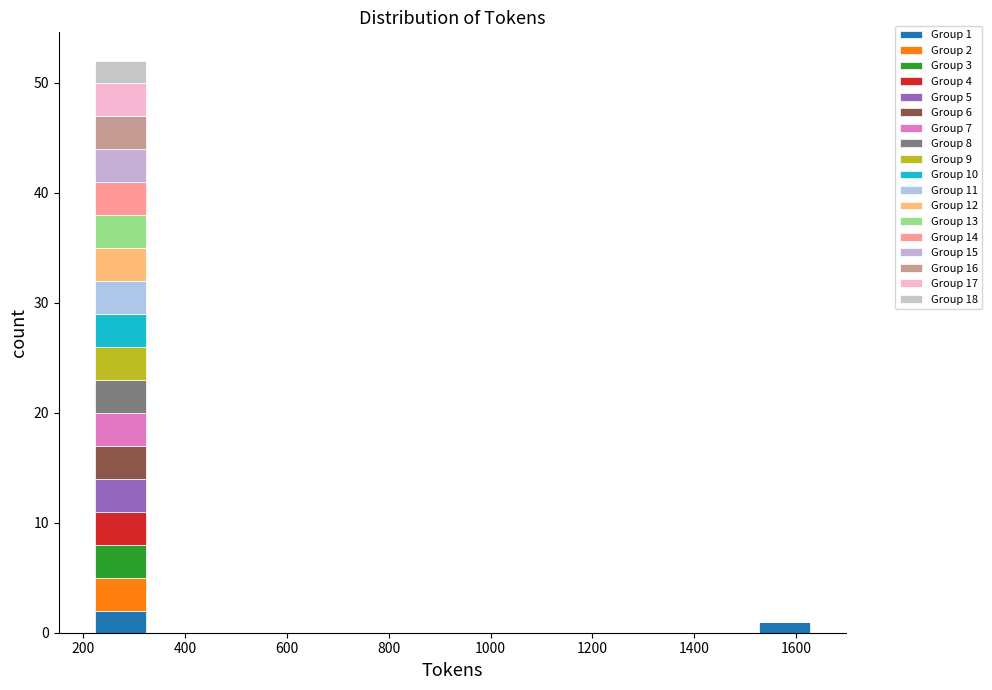

Which range on the x-axis has the tallest stacked bar (by total height)?

220 to 320